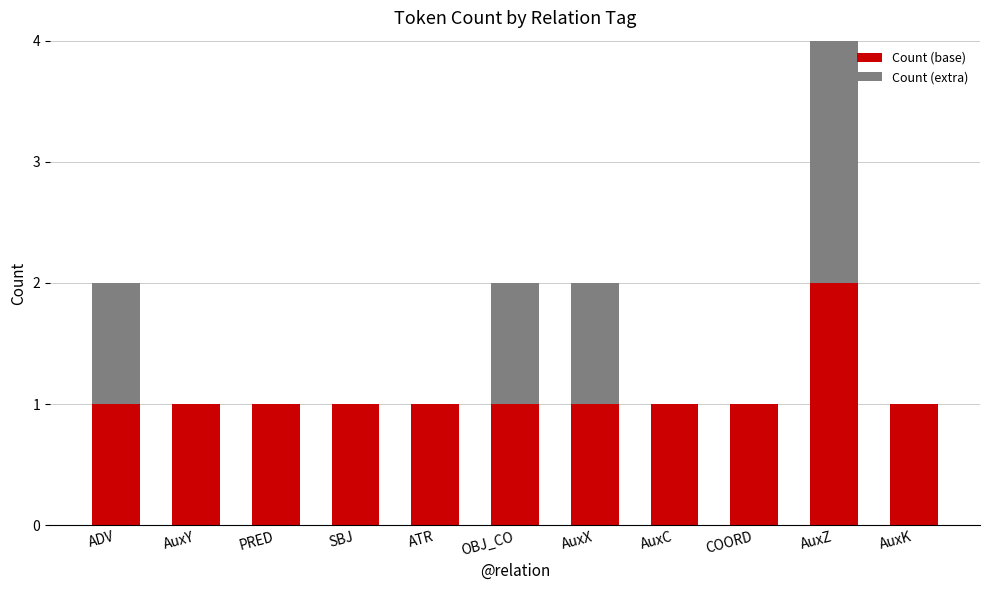

True or false: Count (base) has a value of 2 at AuxZ.

True